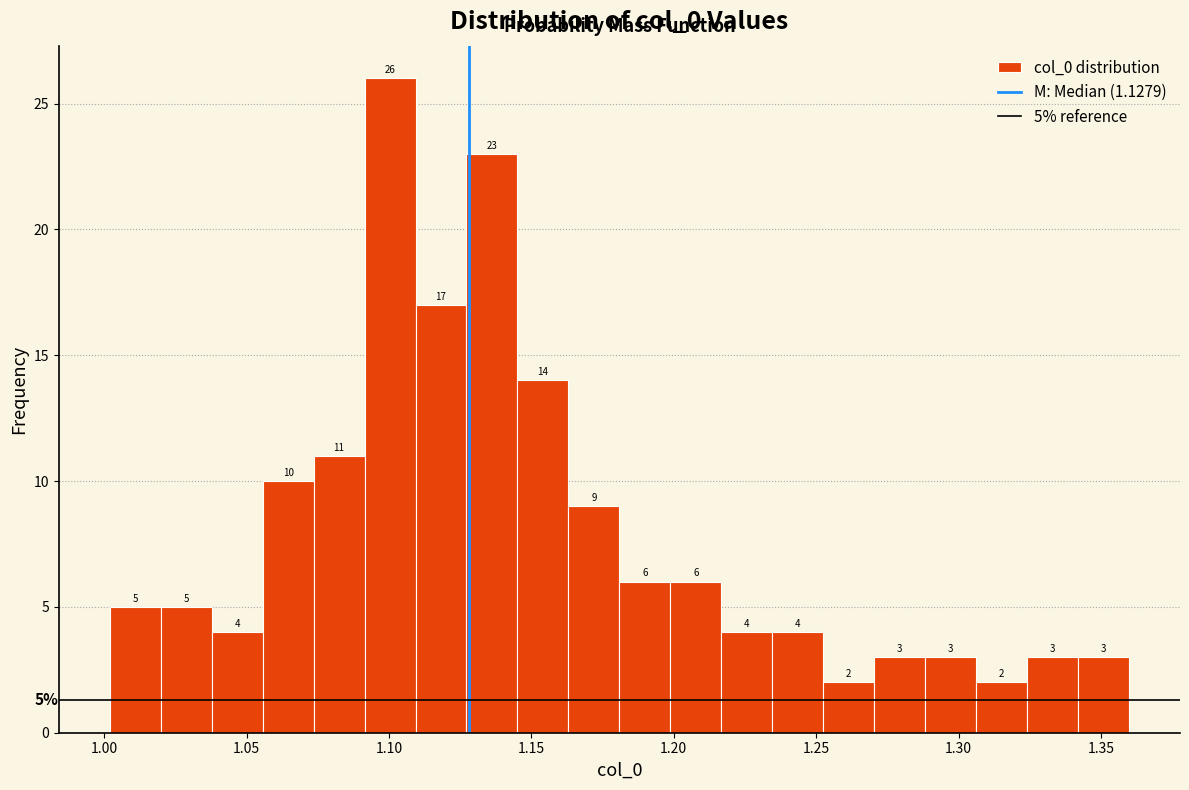

Around what value on the x-axis is the tallest bar? Give the approximate position of its centre, as read against the axis.

1.100